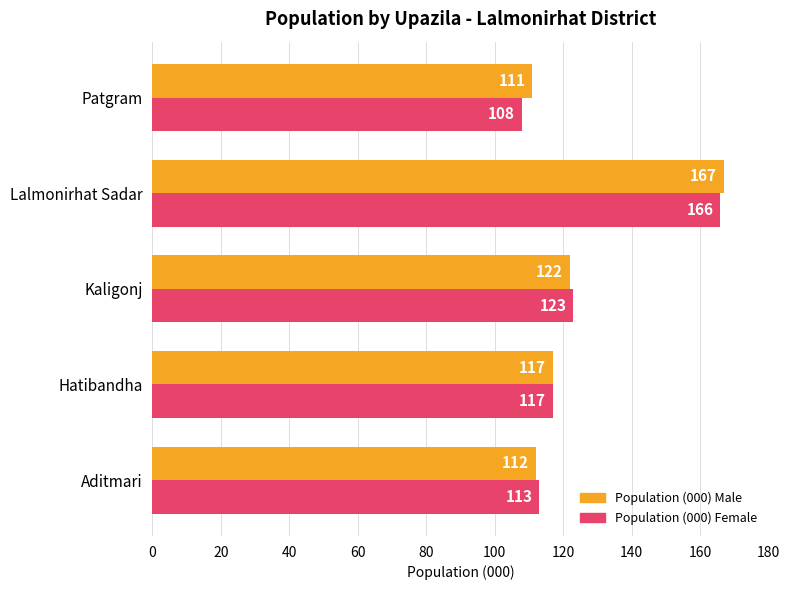

Which category has the highest value in the Population (000) Male series?

Lalmonirhat Sadar